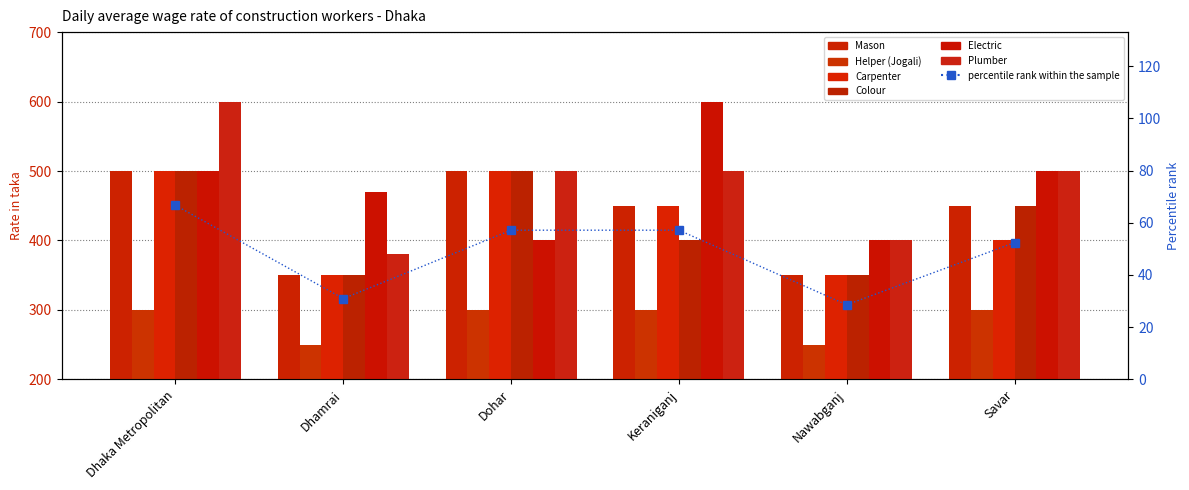

Which category has the highest value in the Electric series?

Keraniganj